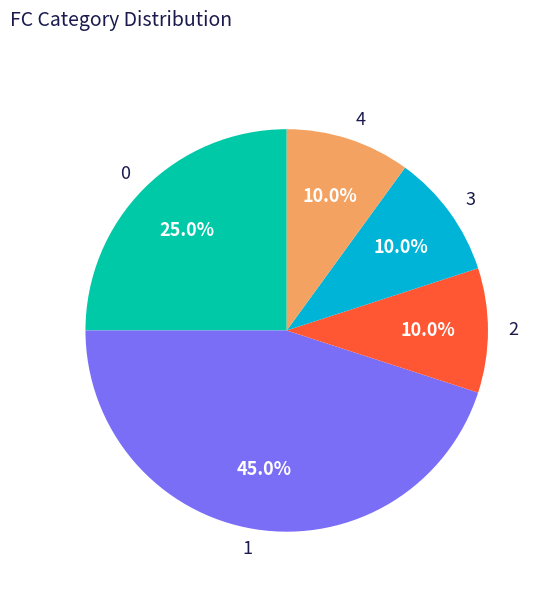

To the nearest percent, what is the difference between the largest and smallest slice percentages?

35%